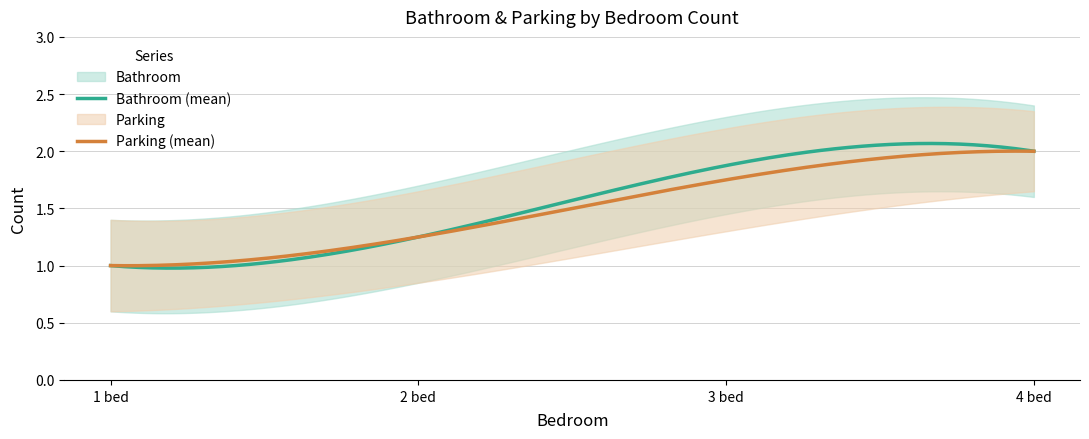

What is the highest value of the Parking series?

2.0